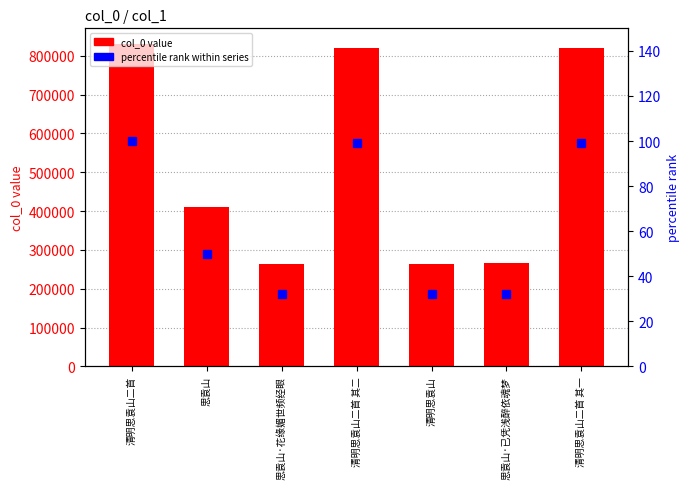

How many categories are shown in the chart?

7